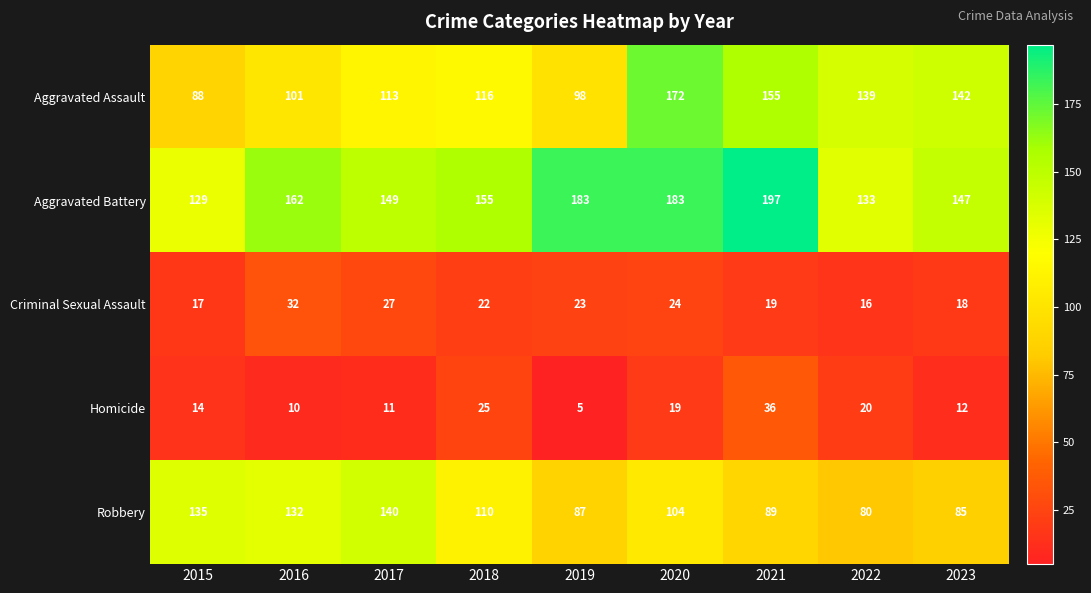

Which series has the largest range (max minus min)?

Aggravated Assault